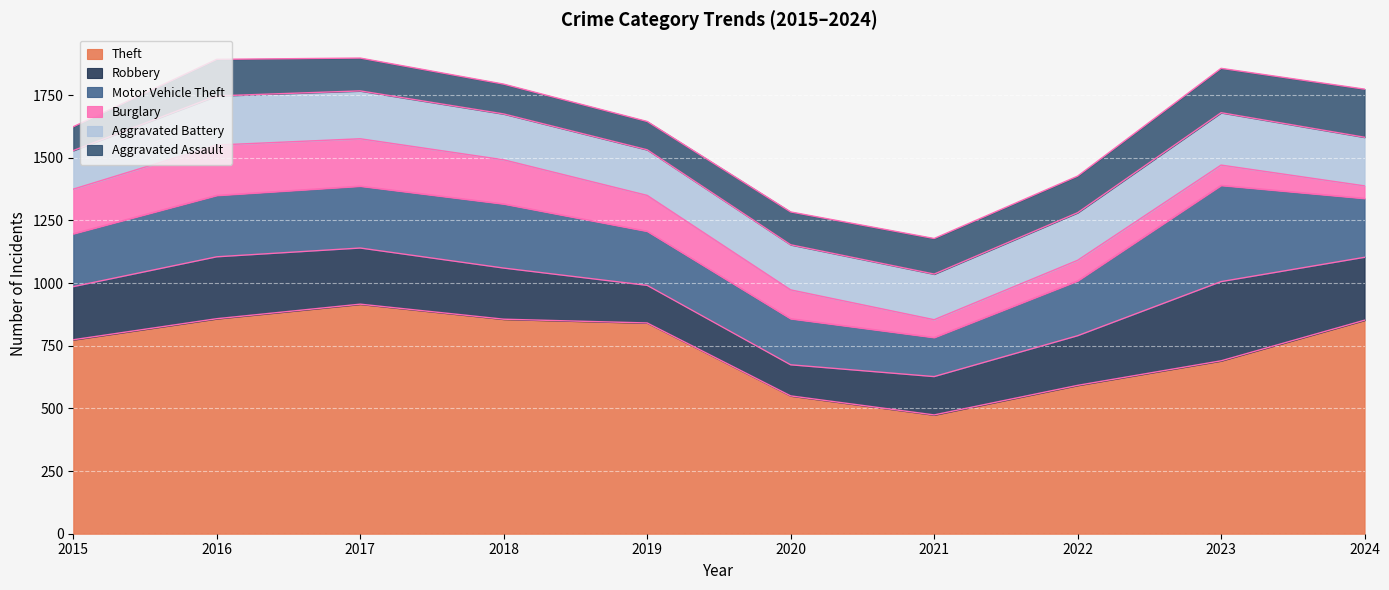

What are all the series names shown in the legend?

Theft, Robbery, Motor Vehicle Theft, Burglary, Aggravated Battery, Aggravated Assault